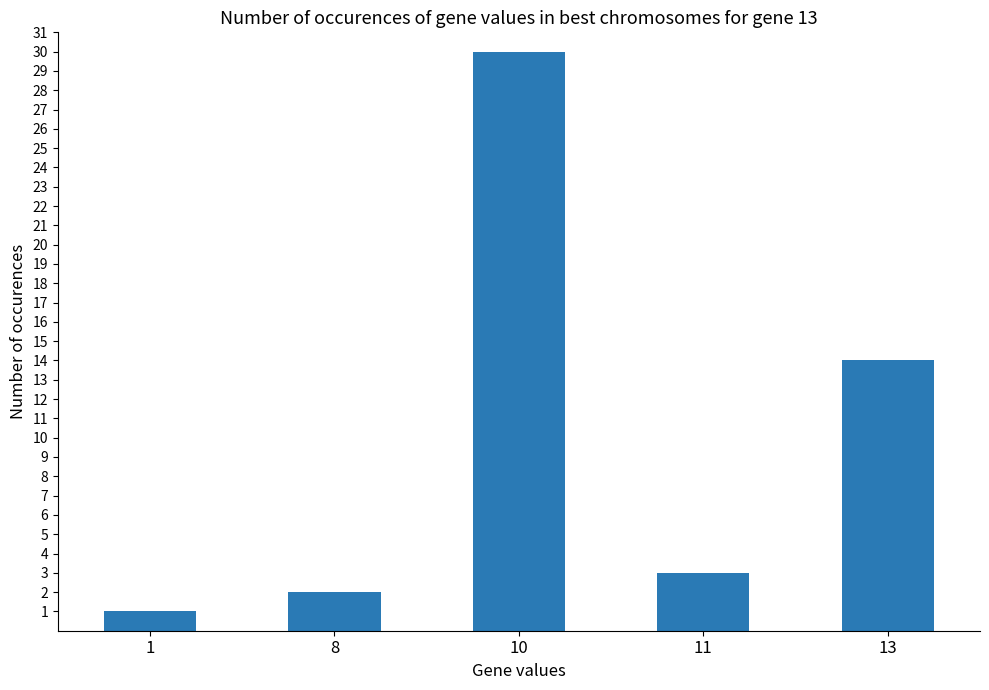

How many bars are there in total?

5